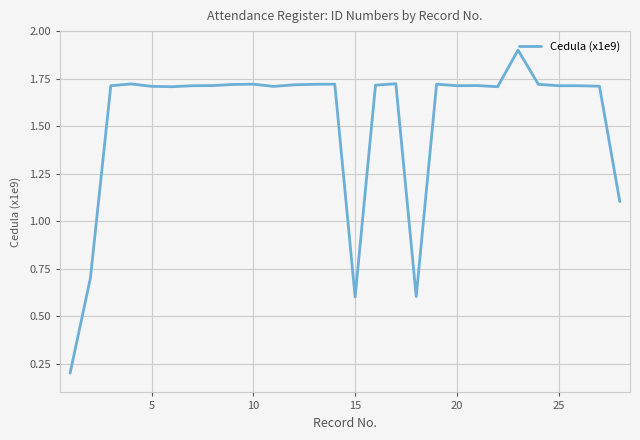

What is the maximum value shown in the chart?

1.9